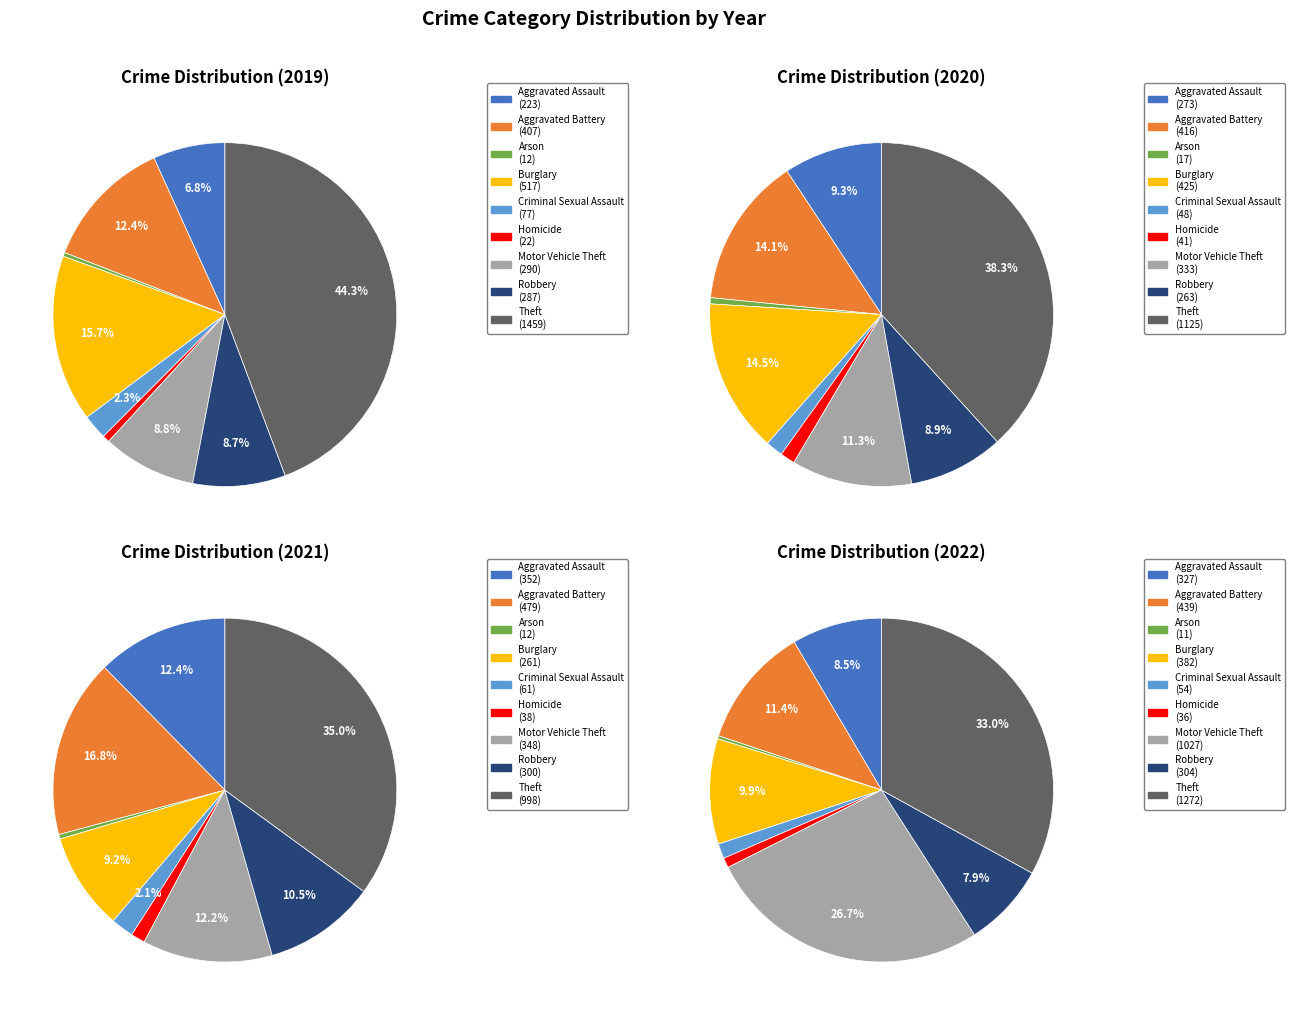

Is the sum of Theft and Motor Vehicle Theft greater than half?

Yes